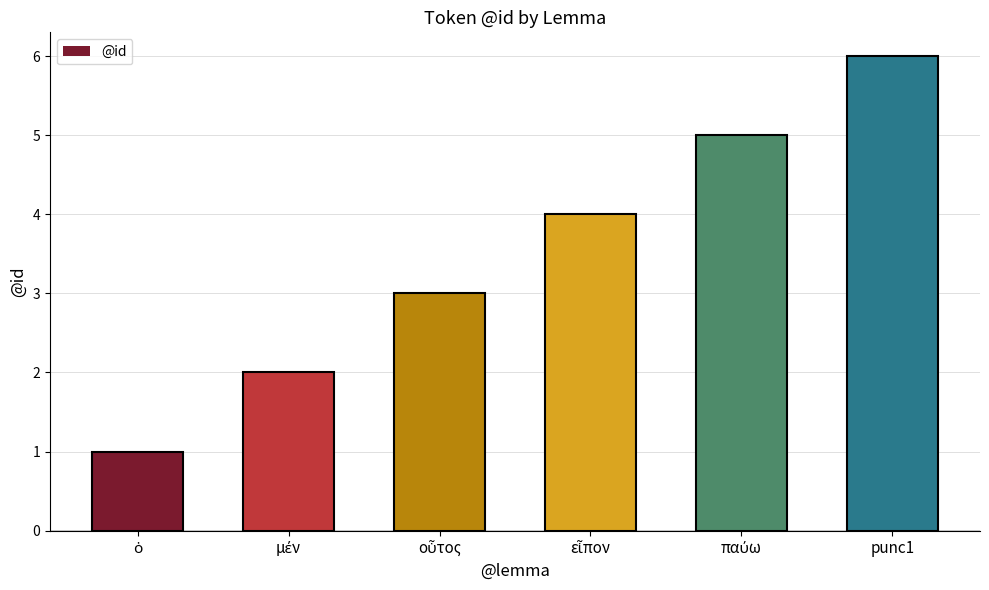

Rank the categories by value from lowest to highest.

ὁ, μέν, οὗτος, εἶπον, παύω, punc1